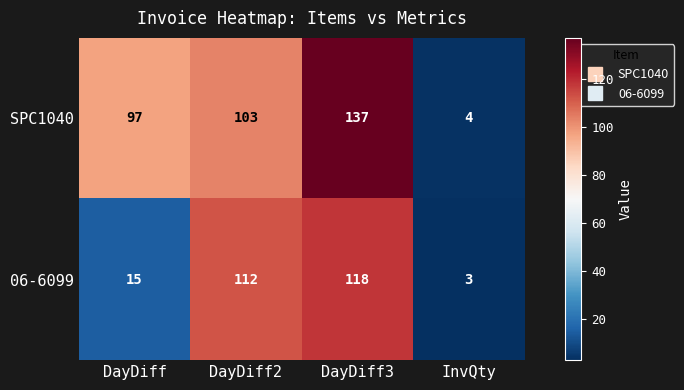

Is it true that 06-6099 equals 118 at DayDiff3?

True